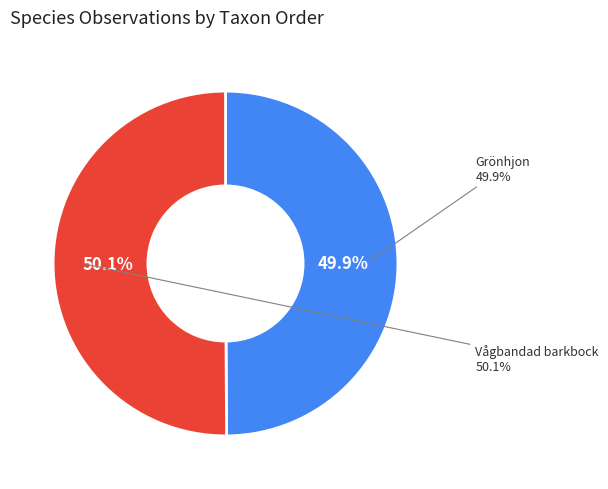

Which slice represents more than half of the pie?

Vågbandad barkbock